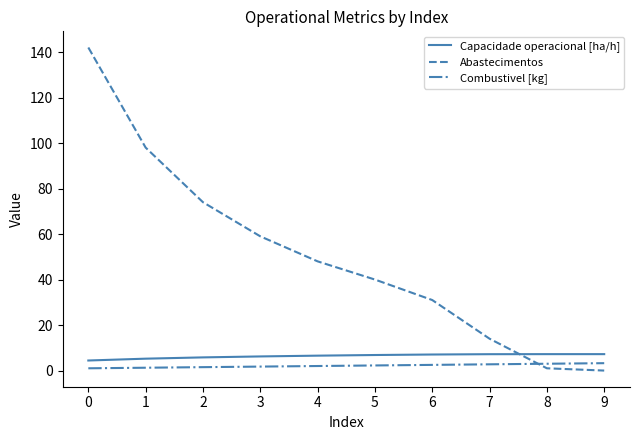

Between which two adjacent categories do Abastecimentos and Capacidade operacional [ha/h] first intersect?

7 and 8